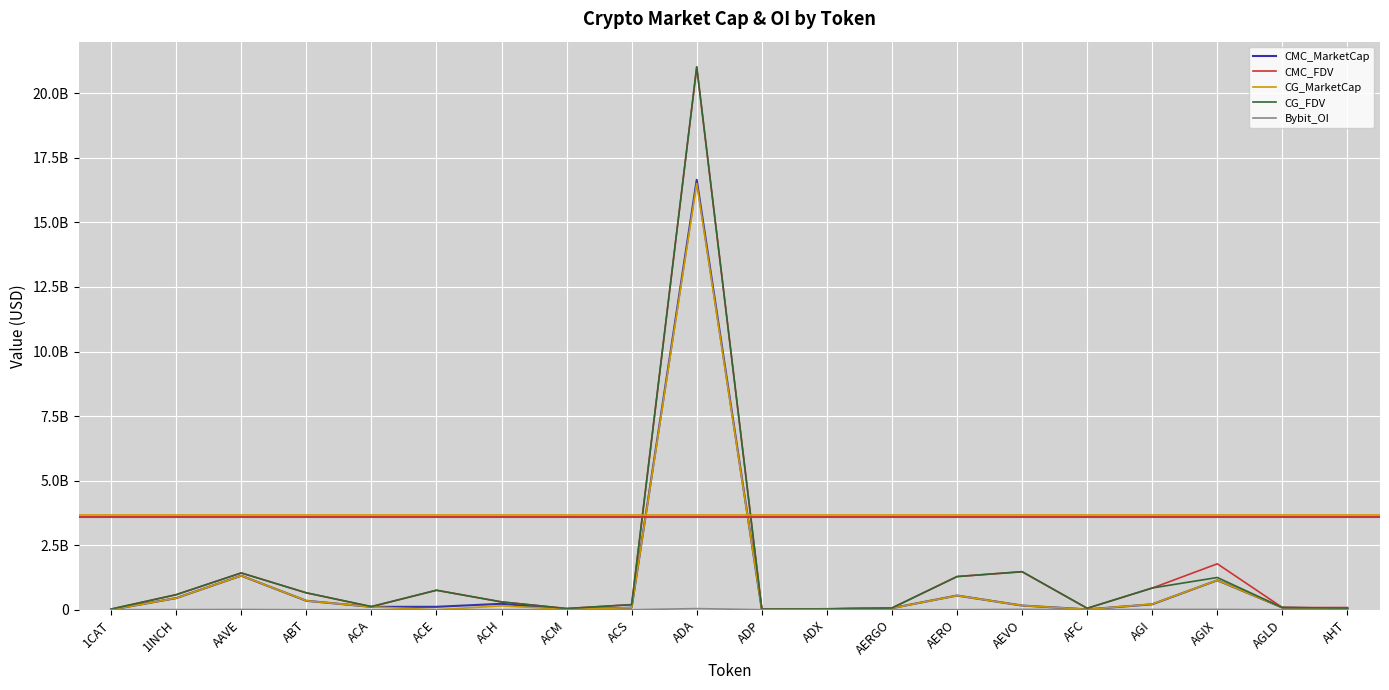

Reading left to right, extract all data points from this chart.

CMC_MarketCap: 1CAT=0.0	1INCH=448958634.0	AAVE=1317212004.7	ABT=345983677.0	ACA=110608818.7	ACE=112556122.6	ACH=230080468.8	ACM=14237665.4	ACS=78509980.7	ADA=16648631952.0	ADP=7952064.2	ADX=28938372.1	AERGO=60241771.9	AERO=549301659.9	AEVO=161502656.0	AFC=13344340.1	AGI=210568205.0	AGIX=1139628525.4	AGLD=83034448.8	AHT=39692937.7
CMC_FDV: 1CAT=23707021.1	1INCH=581442363.5	AAVE=1422854892.2	ABT=652969585.0	ACA=114918253.6	ACE=753122963.8	ACH=302019589.7	ACM=46012110.7	ACS=196567217.7	ADA=21013684091.1	ADP=26370163.6	ADX=30134505.6	AERGO=67687384.2	AERO=1284898076.8	AEVO=1468205963.7	AFC=54823145.6	AGI=837907617.5	AGIX=1777651795.7	AGLD=83034448.8	AHT=83316144.8
CG_MarketCap: 1CAT=0.0	1INCH=449413321.0	AAVE=1318618742.0	ABT=347297500.0	ACA=110434370.0	ACE=0.0	ACH=149719697.0	ACM=14243078.0	ACS=78387135.0	ADA=16509522851.0	ADP=7825908.0	ADX=29009935.0	AERGO=58394470.0	AERO=548431850.0	AEVO=162270722.0	AFC=13426864.0	AGI=216468815.0	AGIX=1140892091.0	AGLD=83343983.0	AHT=40227703.0
CG_FDV: 1CAT=23719385.0	1INCH=582031225.0	AAVE=1424373966.0	ABT=655278302.0	ACA=123342284.0	ACE=754704425.0	ACH=302850027.0	ACM=45937535.0	ACS=196259288.0	ADA=21028628237.0	ADP=25951812.0	ADX=30209026.0	AERGO=65611764.0	AERO=1282894132.0	AEVO=1475188386.0	AFC=55013978.0	AGI=841355376.0	AGIX=1247334189.0	AGLD=83343983.0	AHT=61563464.0
Bybit_OI: 1CAT=1225009.0	1INCH=3694095.0	AAVE=8184646.0	ABT=0.0	ACA=0.0	ACE=1399887.0	ACH=1773806.0	ACM=0.0	ACS=0.0	ADA=43698291.0	ADP=0.0	ADX=0.0	AERGO=802072.0	AERO=0.0	AEVO=13876690.0	AFC=0.0	AGI=10874735.0	AGIX=10592818.0	AGLD=651456.0	AHT=0.0